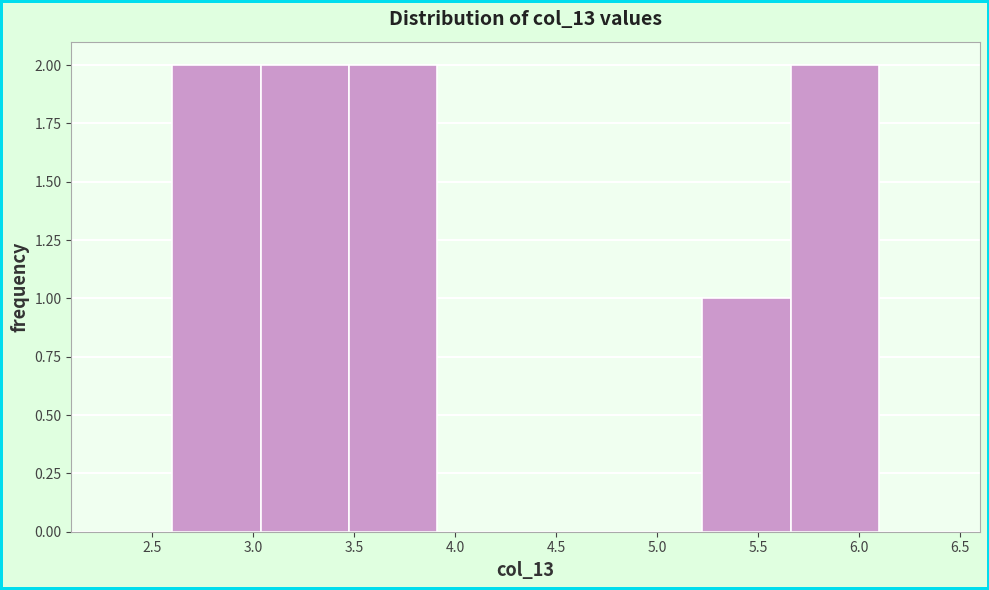

Reading left to right, list every bar in this chart as the range it spans on the x-axis followed by its height. Neither the bar edges nor the heights are printed on the chart, so give them approximately, as read against the axes.

2.60 to 3.05: 2
3.05 to 3.50: 2
3.50 to 3.90: 2
3.90 to 4.35: 0
4.35 to 4.80: 0
4.80 to 5.25: 0
5.25 to 5.65: 1
5.65 to 6.10: 2